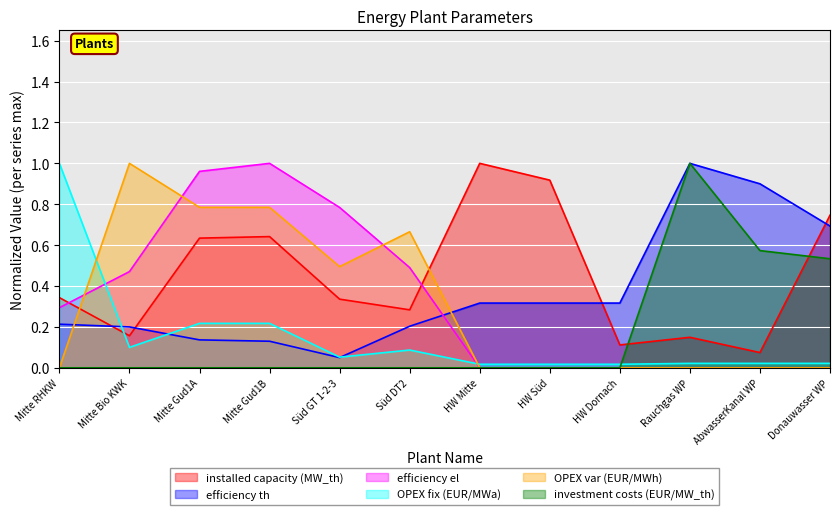

Is the value of investment costs (EUR/MW_th) at HW Dornach greater than the value of OPEX fix (EUR/MWa) at Rauchgas WP?

No